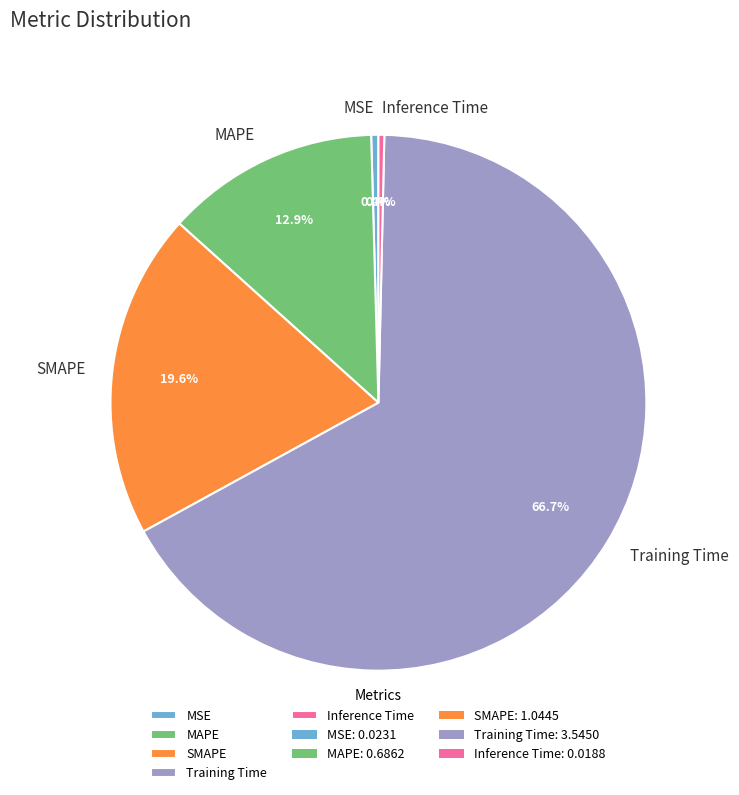

The Inference Time slice represents 0% of the pie. True or false?

True